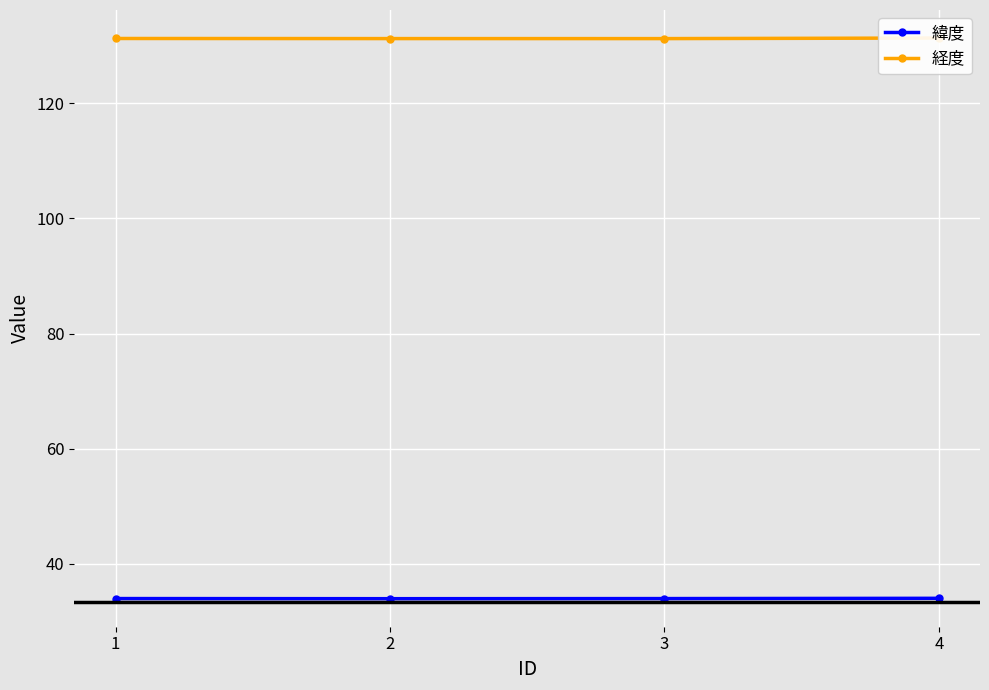

Reading left to right, what are all the values shown in this chart?

緯度: 1=34.0	2=33.9	3=34.0	4=34.0
経度: 1=131.3	2=131.3	3=131.3	4=131.4